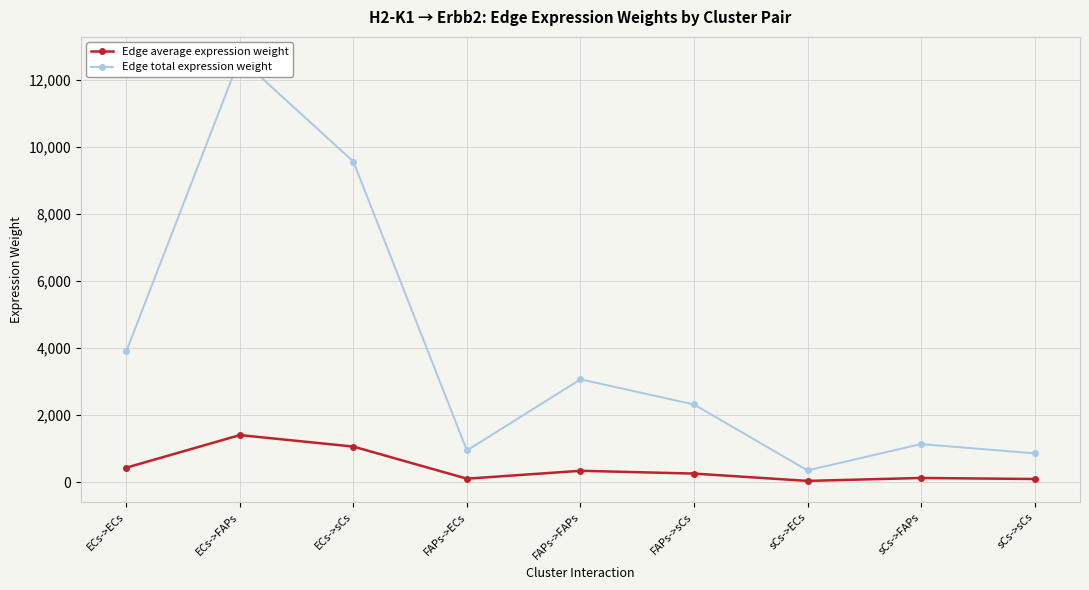

List the labels in order of Edge total expression weight value, largest first.

ECs->FAPs, ECs->sCs, ECs->ECs, FAPs->FAPs, FAPs->sCs, sCs->FAPs, FAPs->ECs, sCs->sCs, sCs->ECs